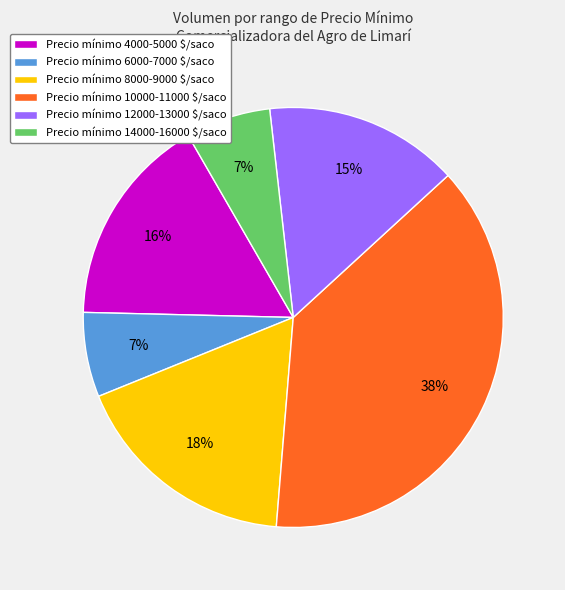

How many slices are in this pie chart?

6